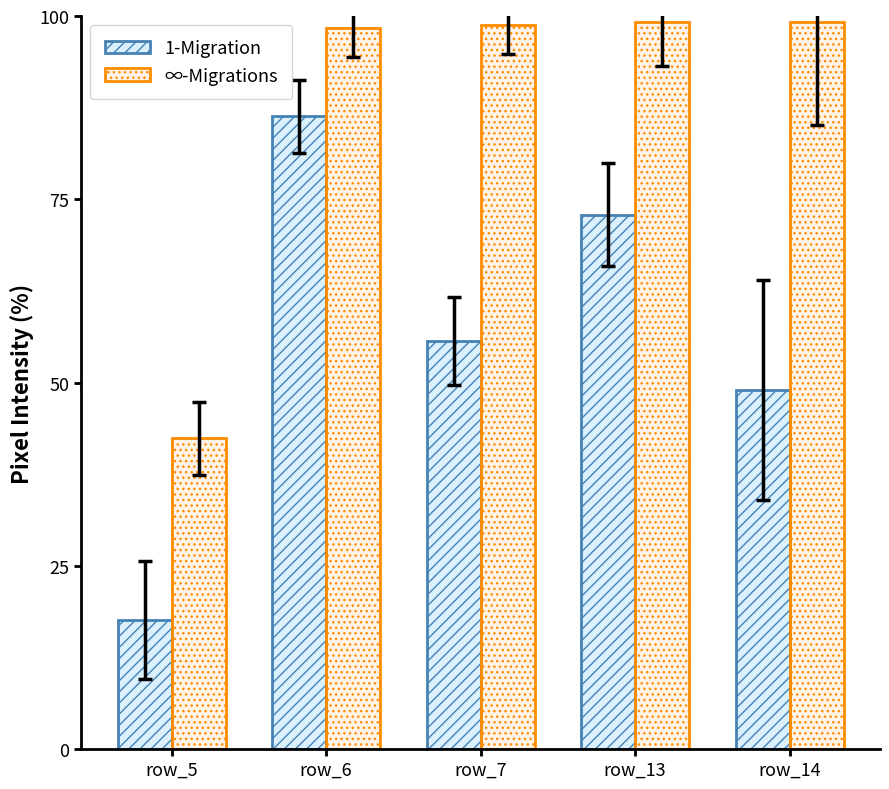

Are the bars horizontal?

No